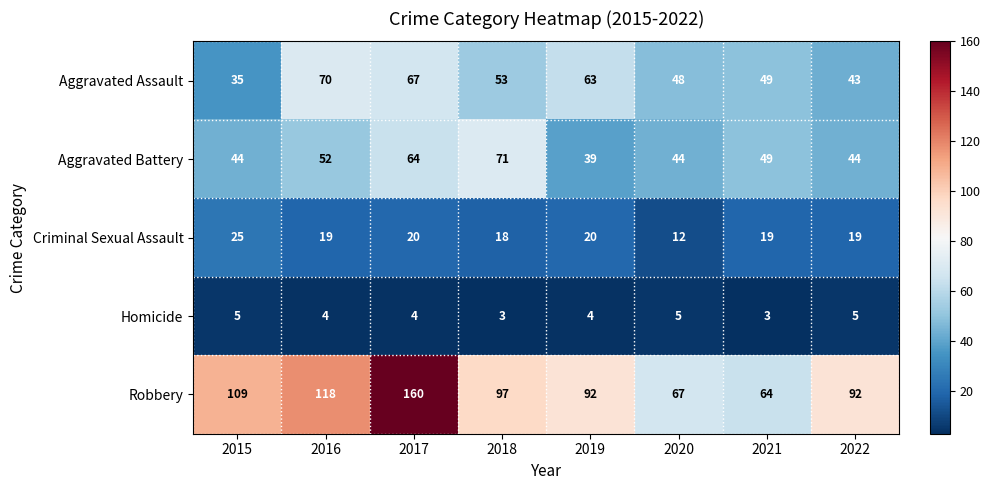

At which category is the sum across all series the highest?

2017